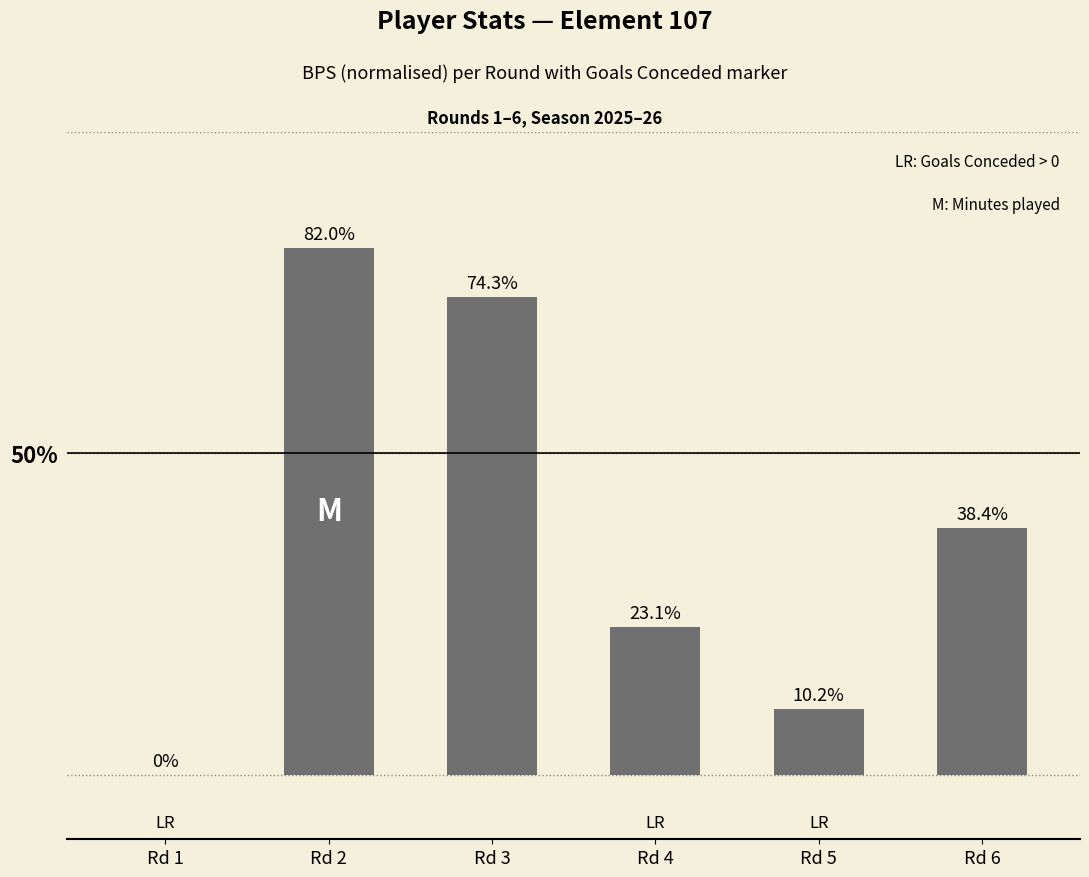

At which label is the value closest to 41?

Rd 6